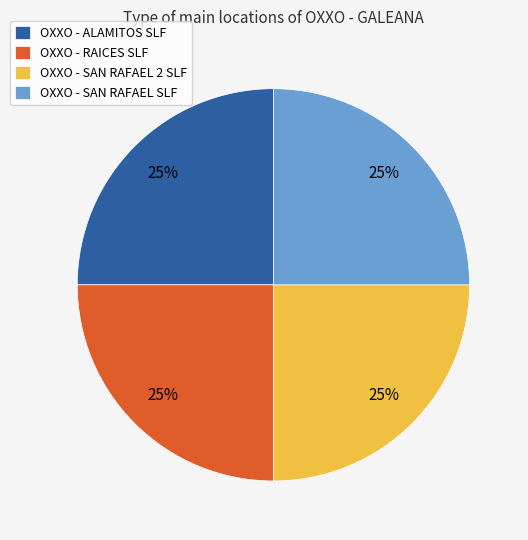

Is there any slice that represents more than half of the pie?

No